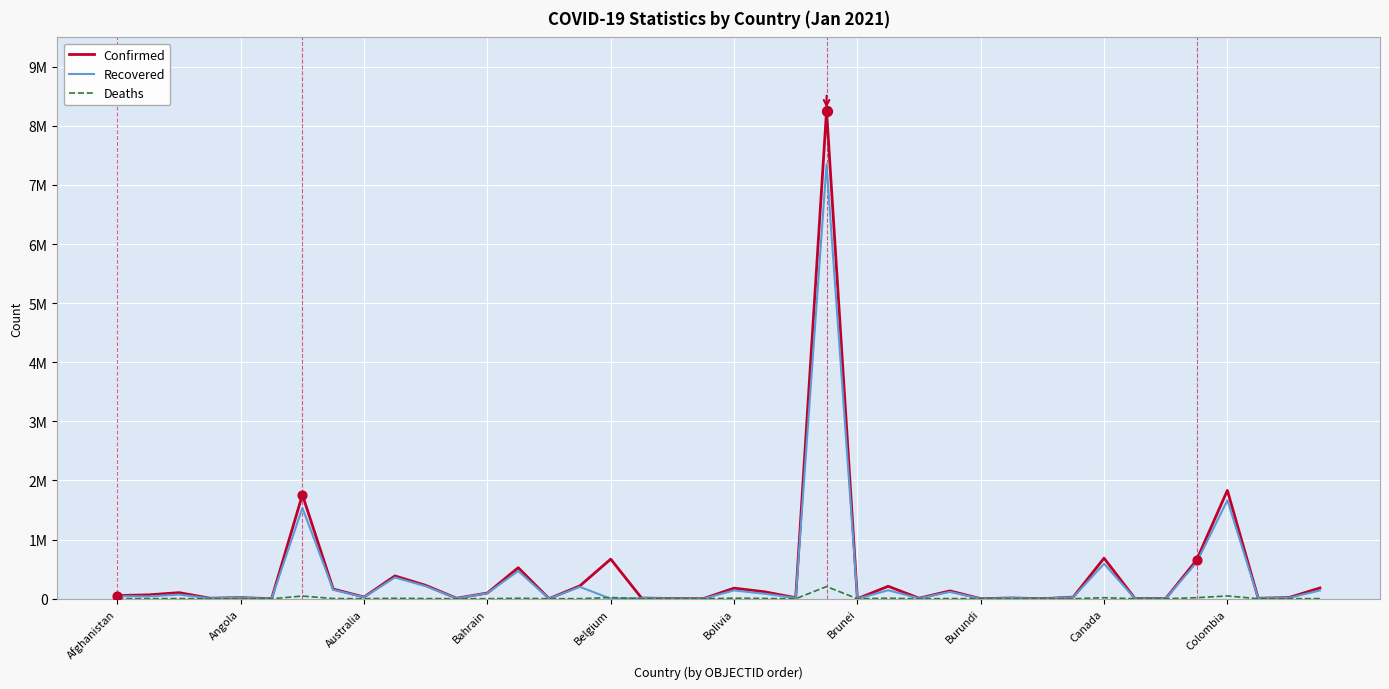

Which series has the largest total across all categories?

Confirmed